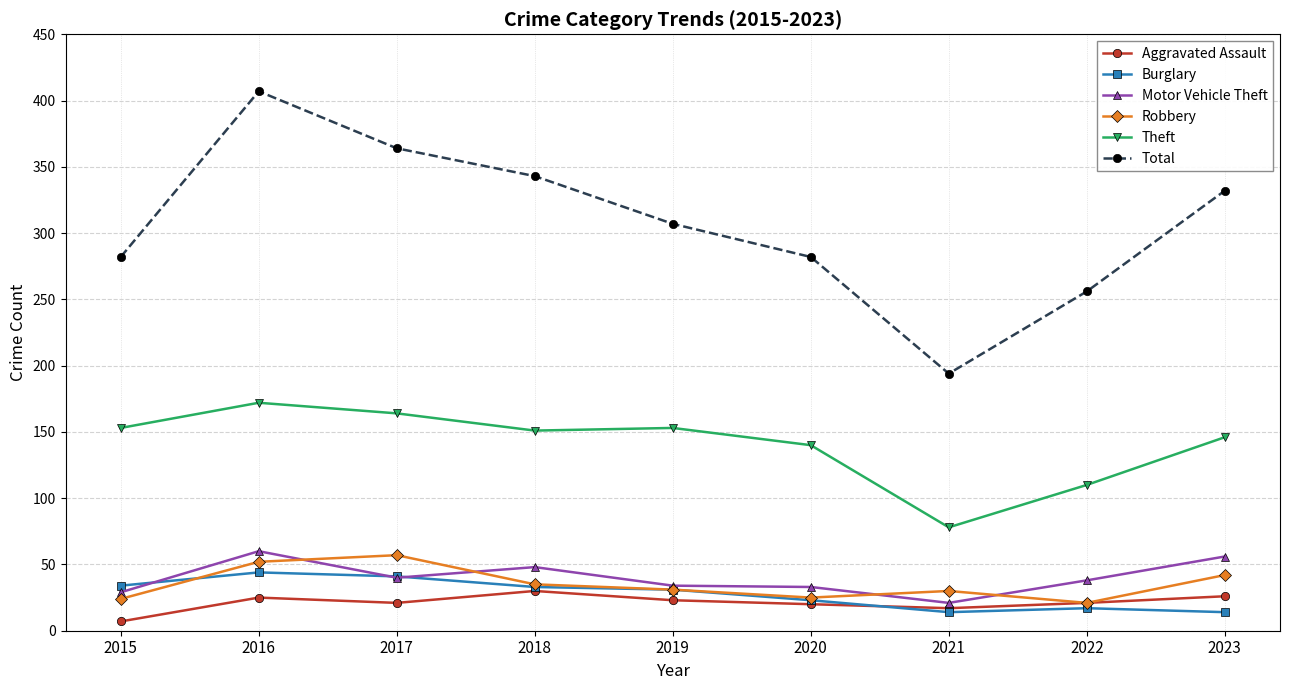

What is the total value across all series at 2023?

616